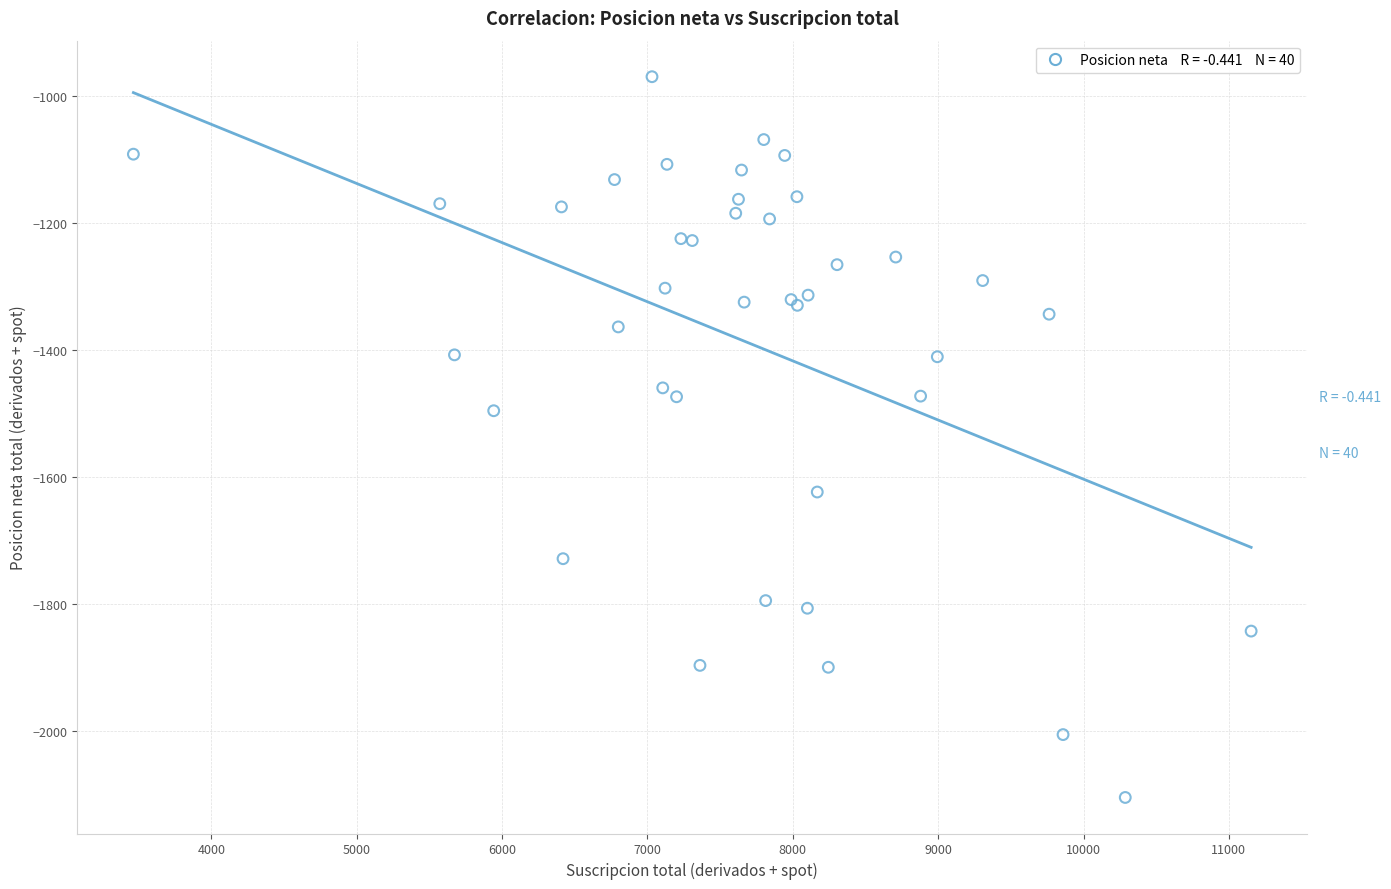

What Y value in the scatter plot is closest to -1536?

-1495